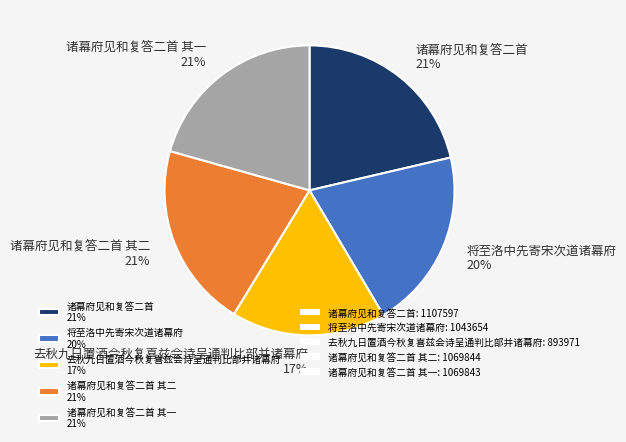

Do 诸幕府见和复答二首 21% and 诸幕府见和复答二首 其二 21% together represent more than half of the pie?

No